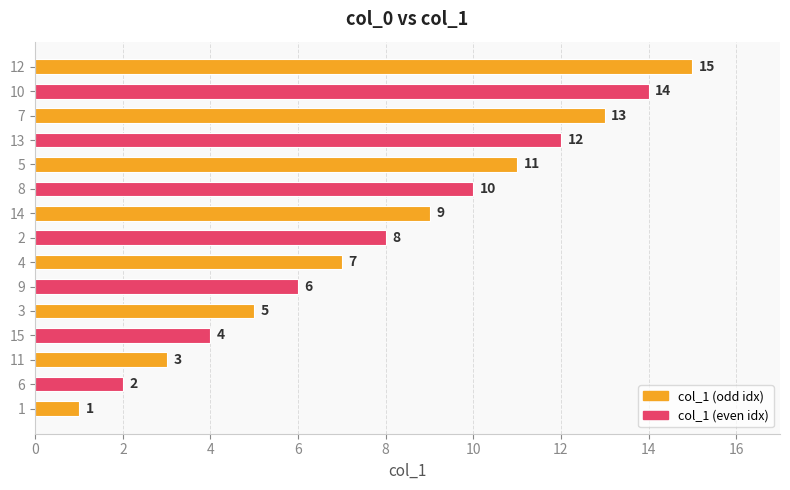

What is the ratio of the value at 14 to the value at 6?

4.5